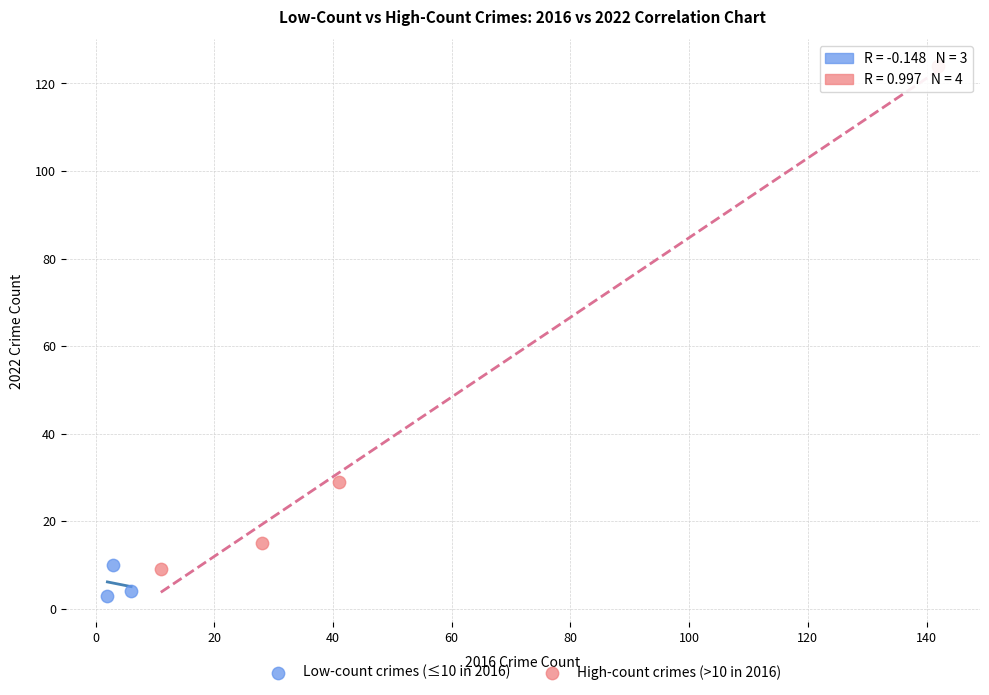

Which series reaches the maximum Y coordinate?

High-count crimes (>10 in 2016)